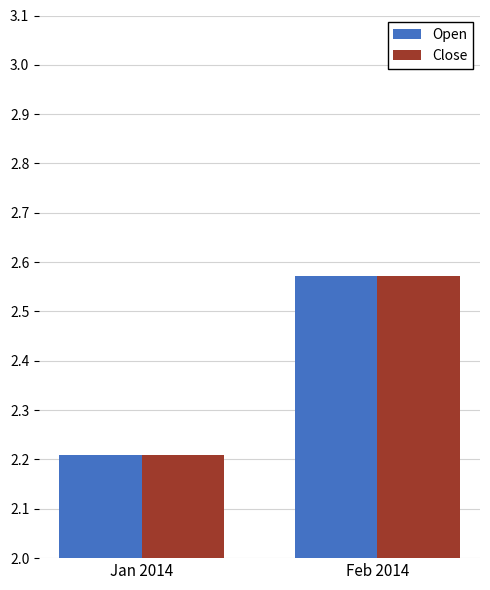

At how many categories does at least one series exceed 2?

2